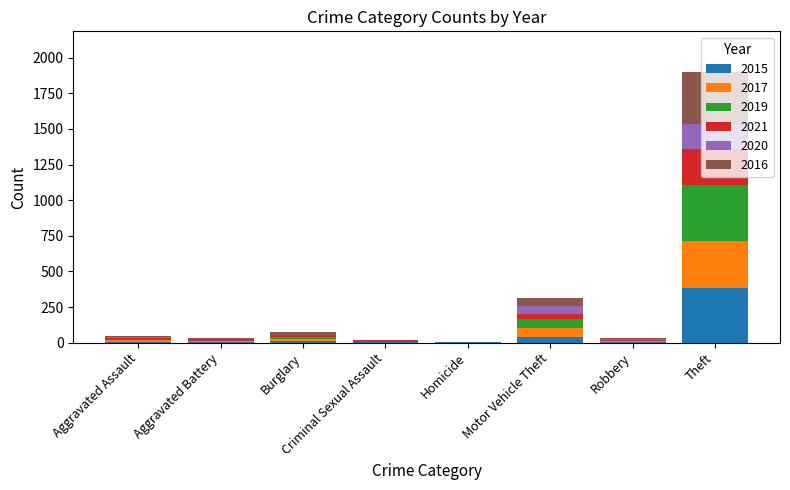

What is the sum of all 2015 values?

452